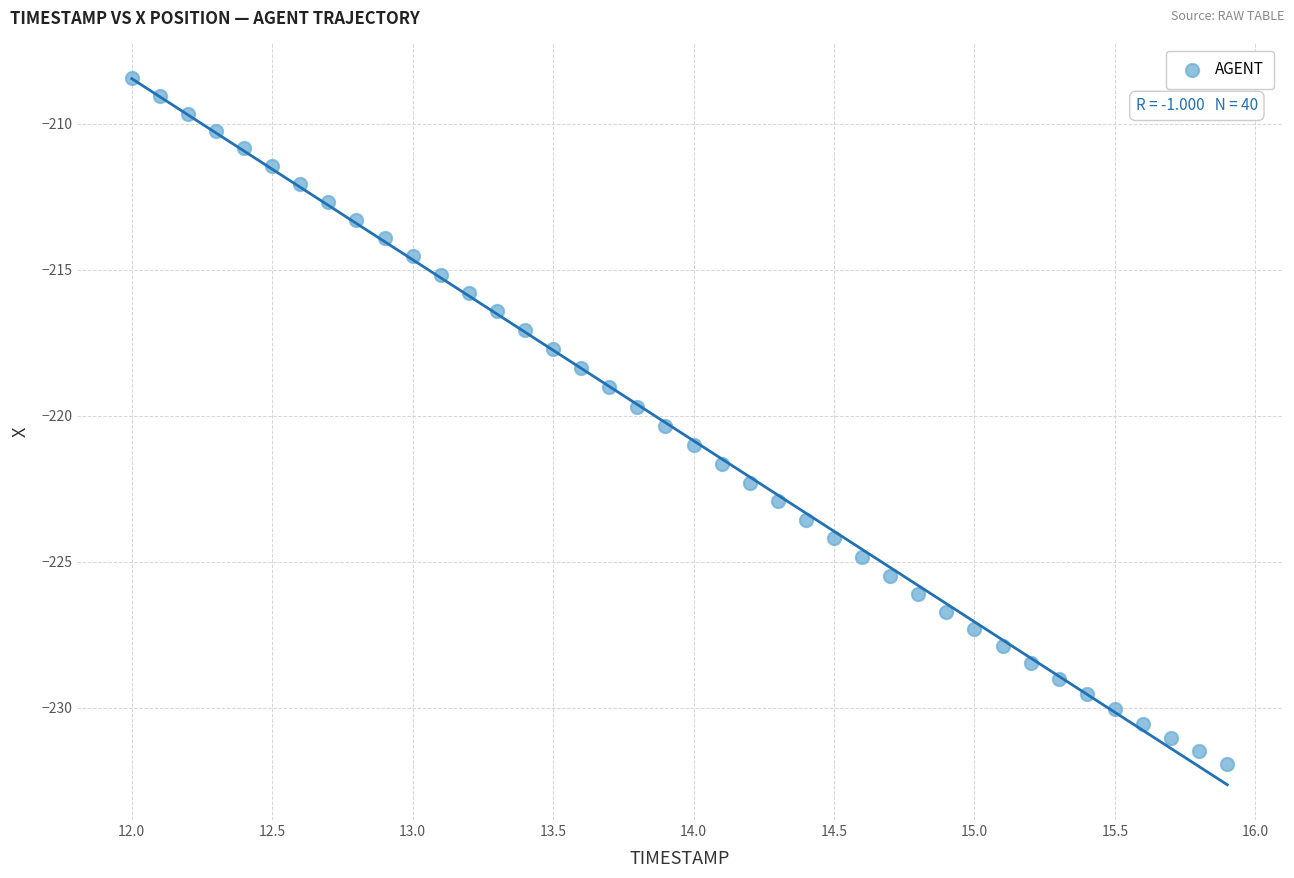

What is the range of Y values (max minus min)?

23.5